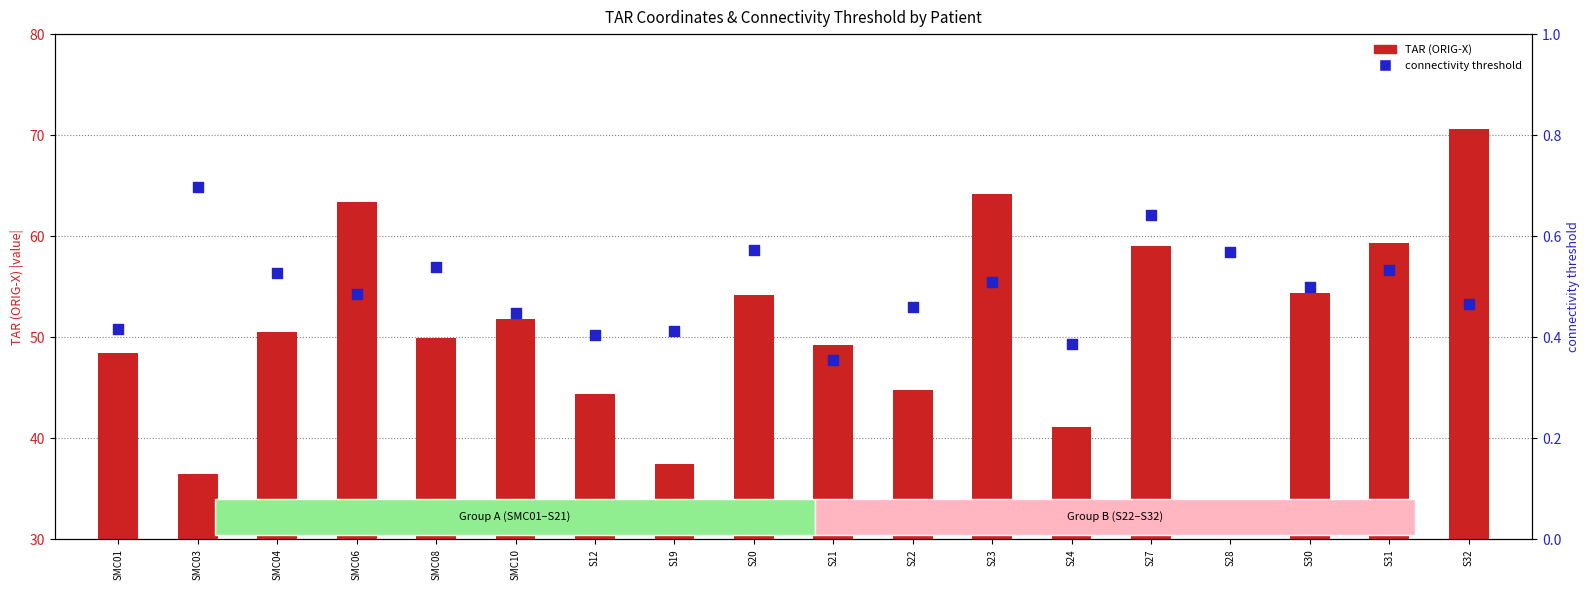

What are all the series names shown in the legend?

TAR (ORIG-X), connectivity threshold